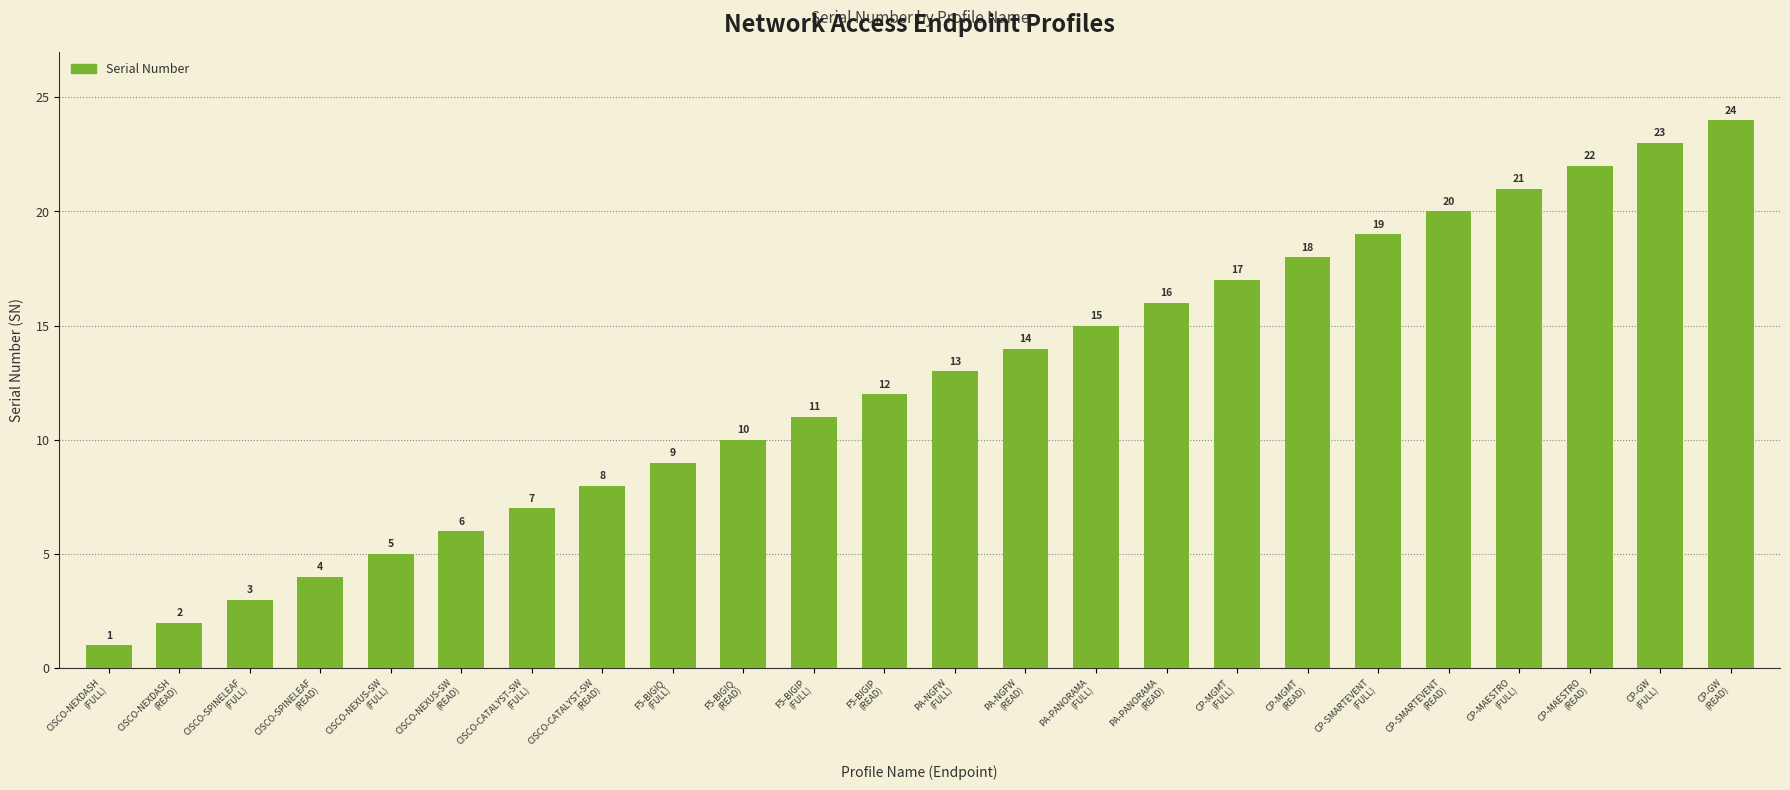

What is the sum of the values at CISCO-CATALYST-SW
(FULL) and F5-BIGIP
(READ)?

19